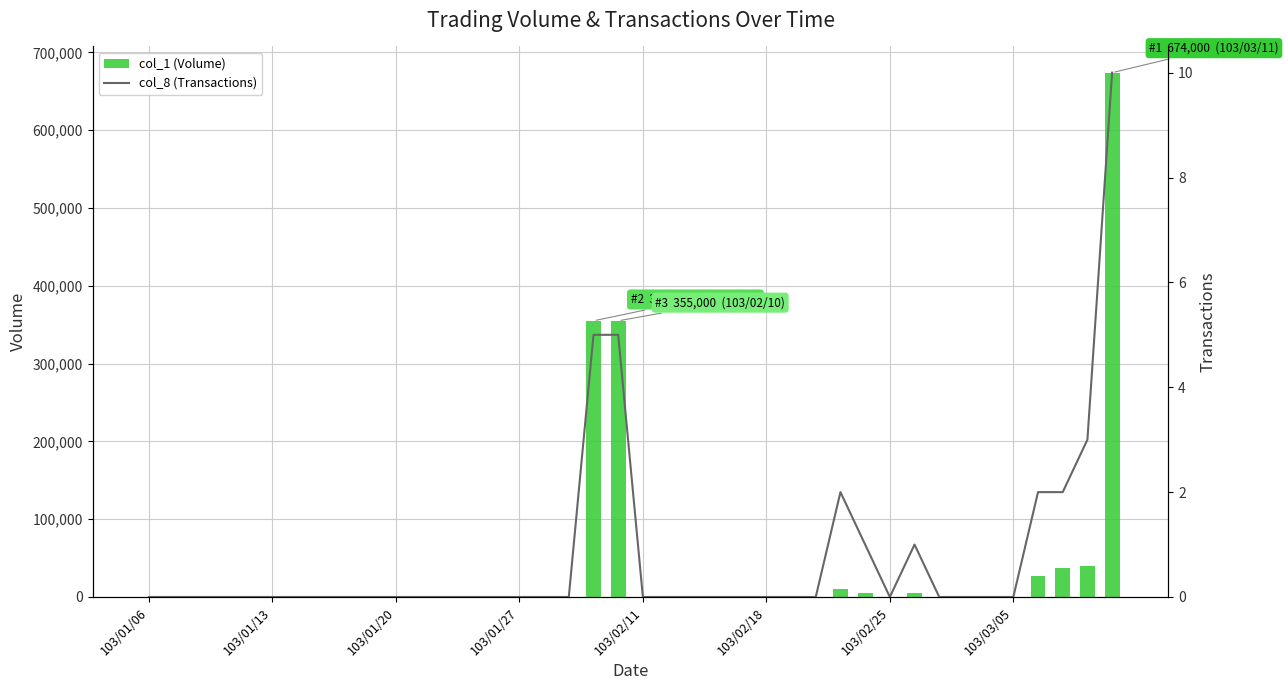

What is the maximum value shown in the chart?

674000